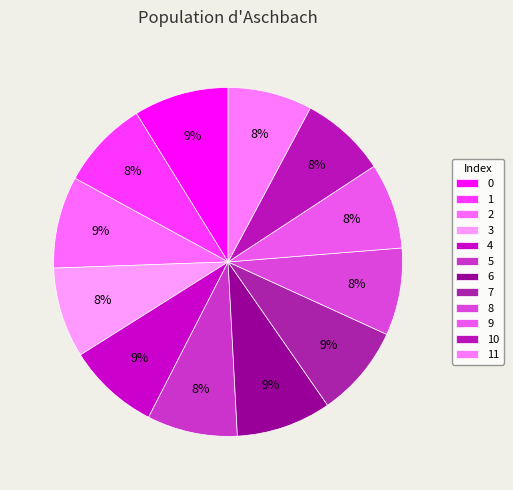

Count the number of slices in the pie.

12